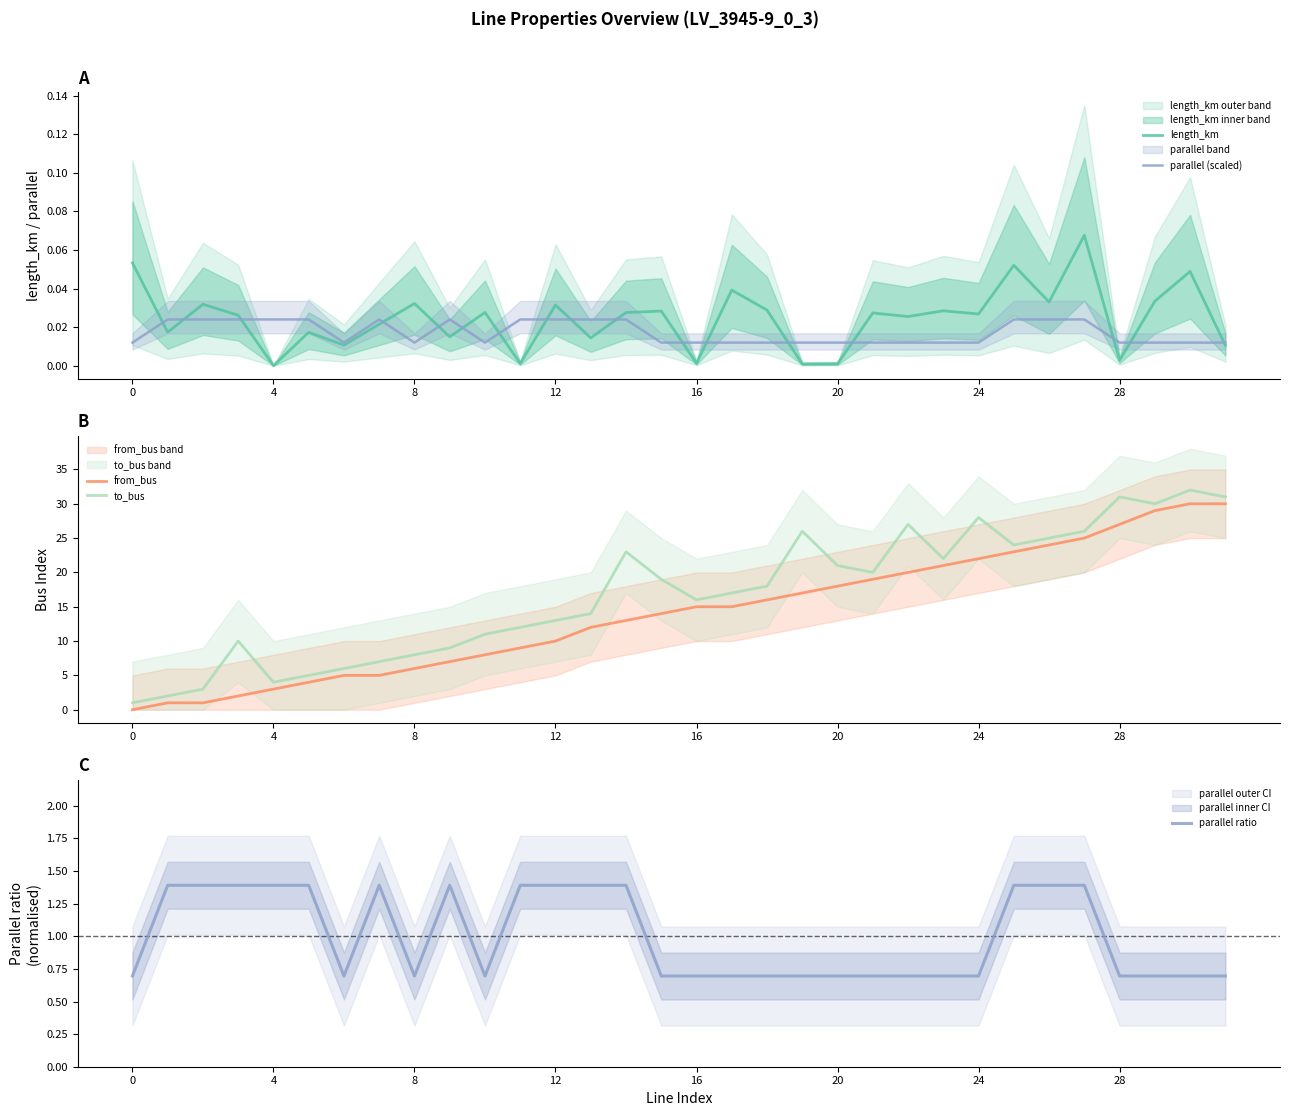

True or false: from_bus has a value of 1 at 4.

False